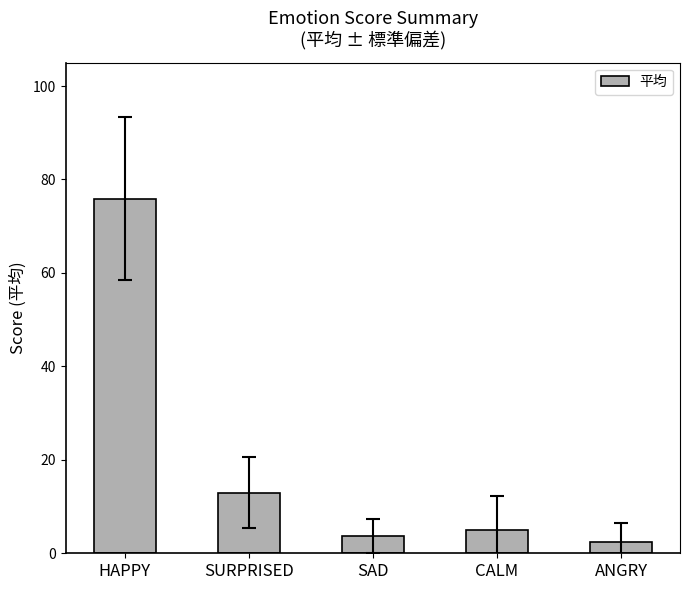

Count the number of values greater than 5.

3